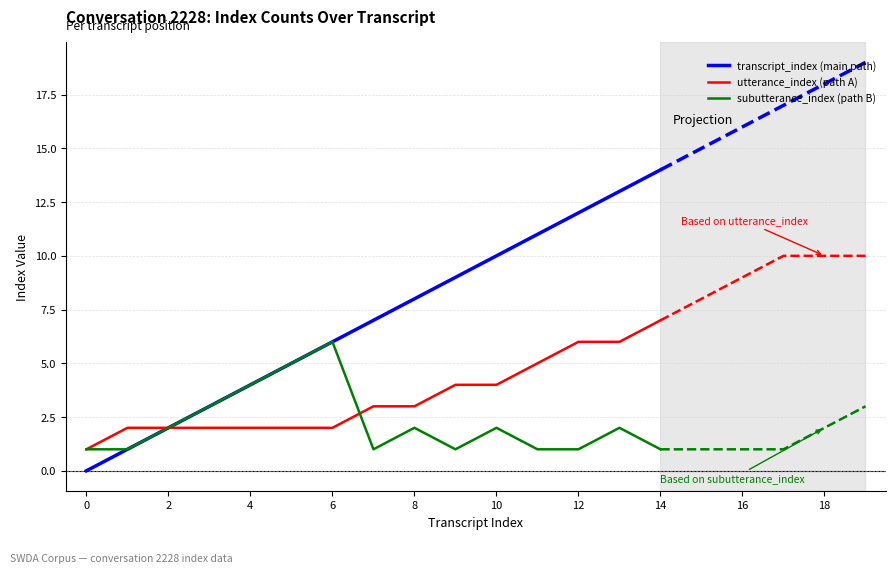

What is the sum of the utterance_index (path A) values at 11 and 0?

6